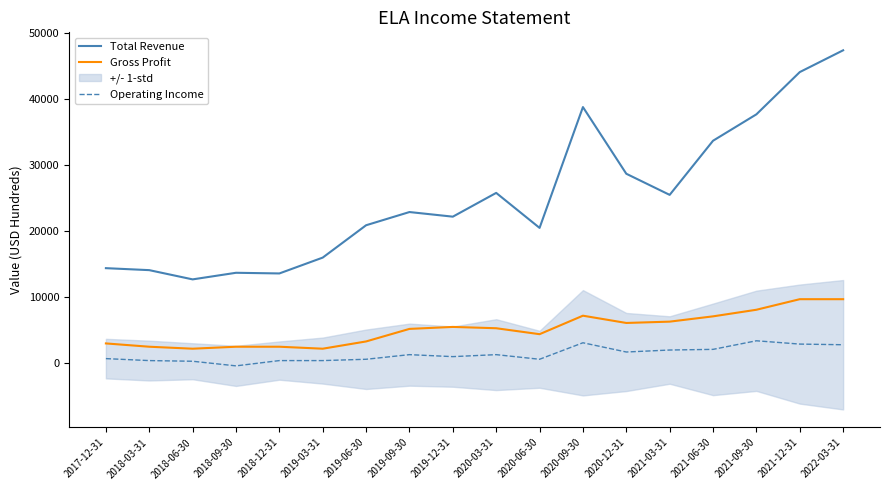

At which label does Operating Income reach its peak?

2021-09-30